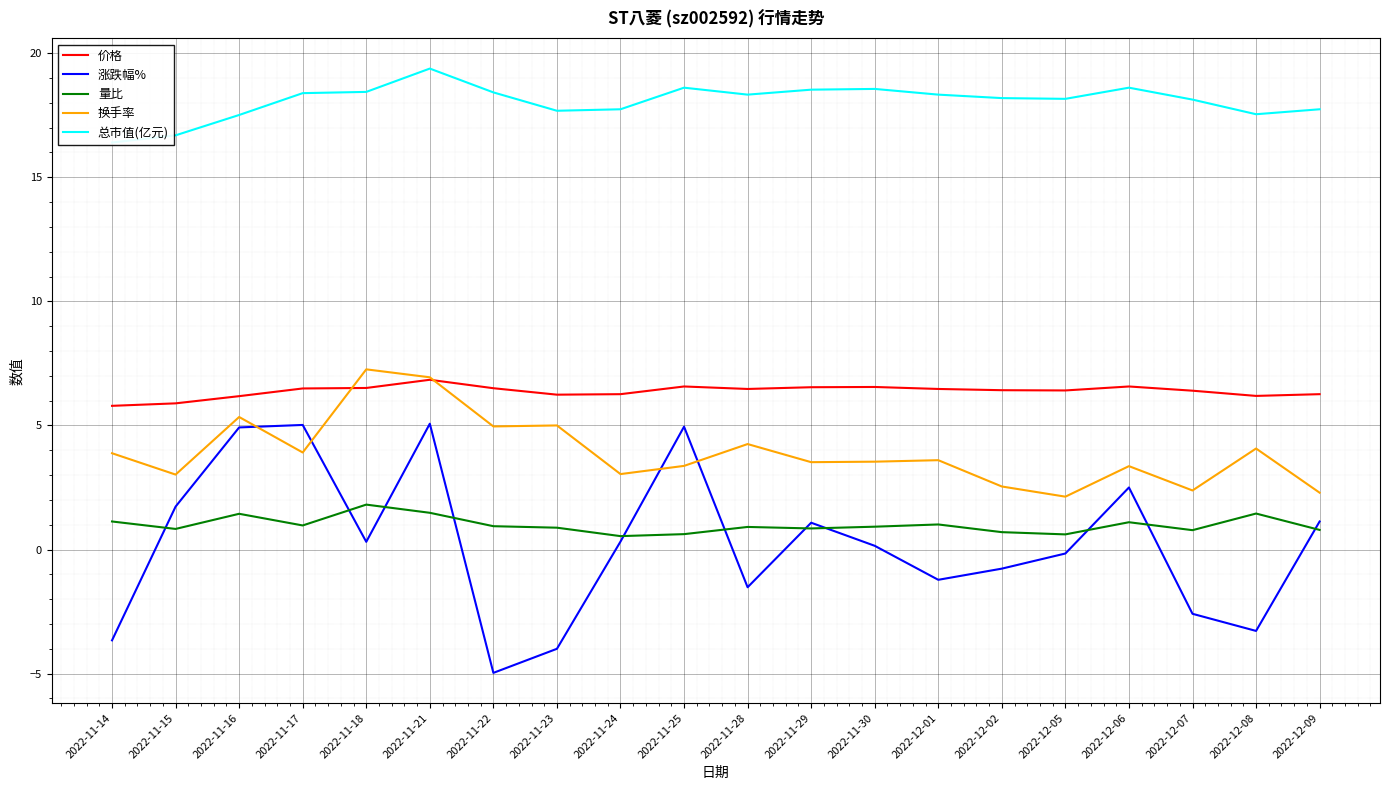

How many data points does each series have?

20